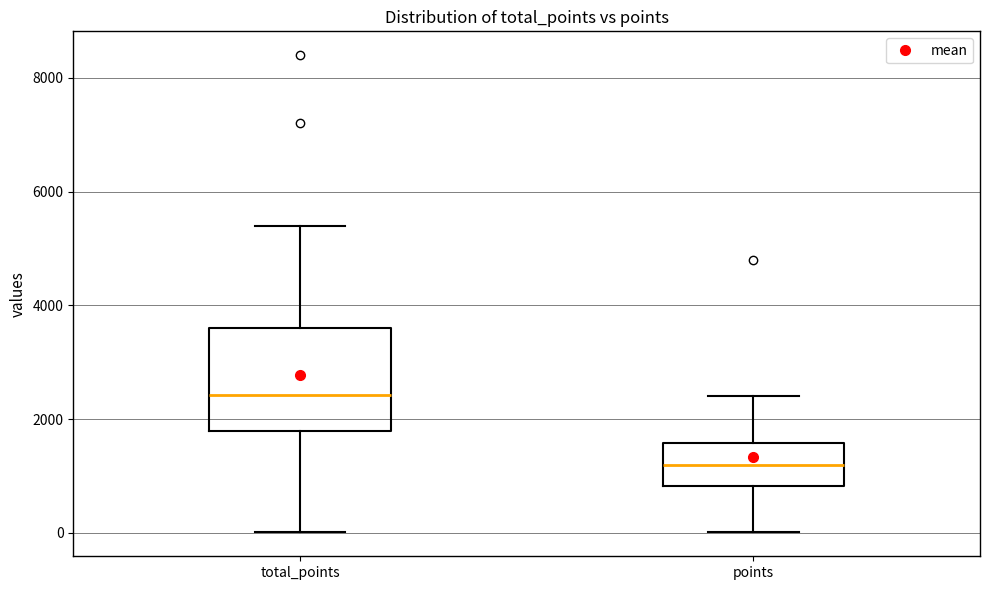

Comparing the boxes themselves (not the whiskers), which one is the tallest?

total_points